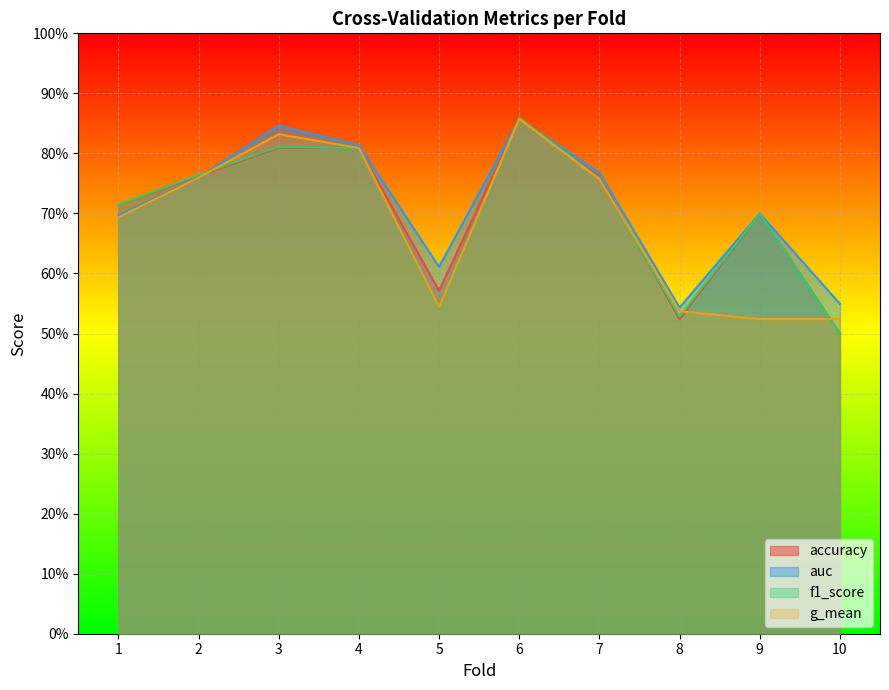

What is the value of the auc point at the 9th from the left?

0.7